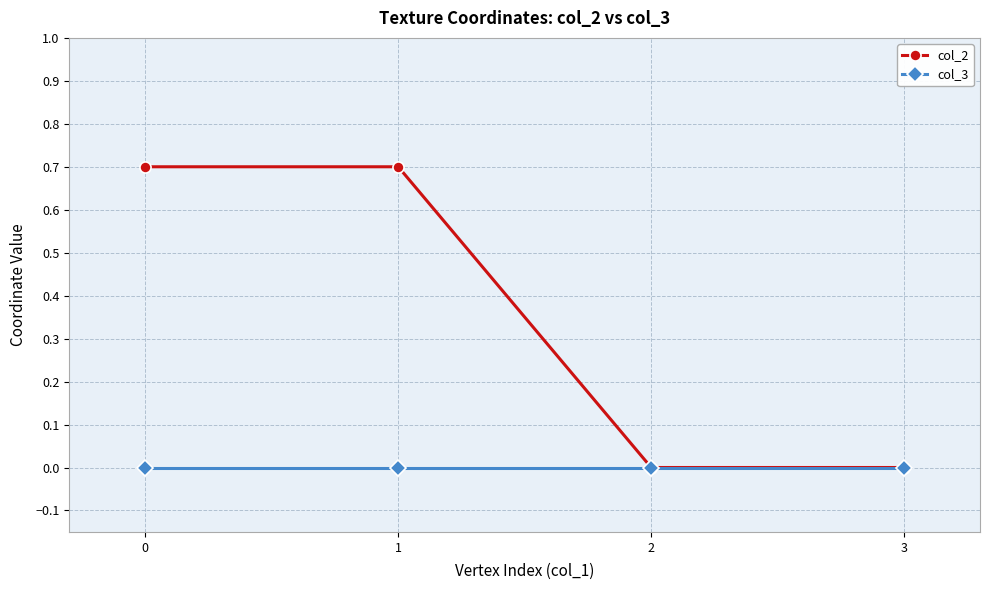

How many col_2 values are between 0 and 1?

4